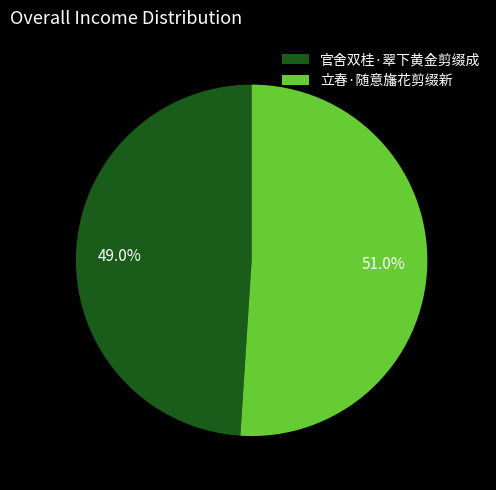

To the nearest percent, what is the average slice percentage?

50%